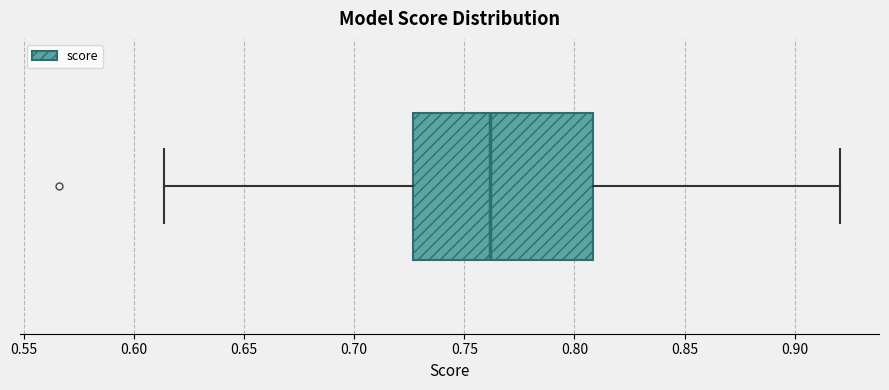

Transcribe this box plot: give where the median line is, the range the box spans, and where the two whiskers end, as read against the x-axis. The values are not printed on the chart, so give them approximately, as read against the axis.

median 0.760, box 0.725 to 0.810, whiskers 0.615 to 0.920